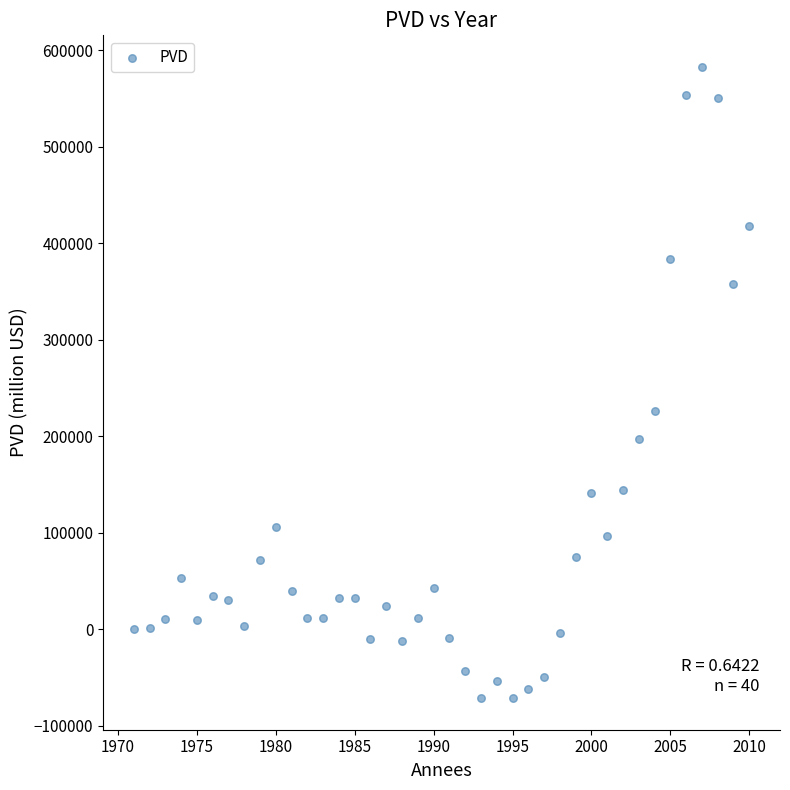

What Y value in the scatter plot is closest to 255862?

226792.3